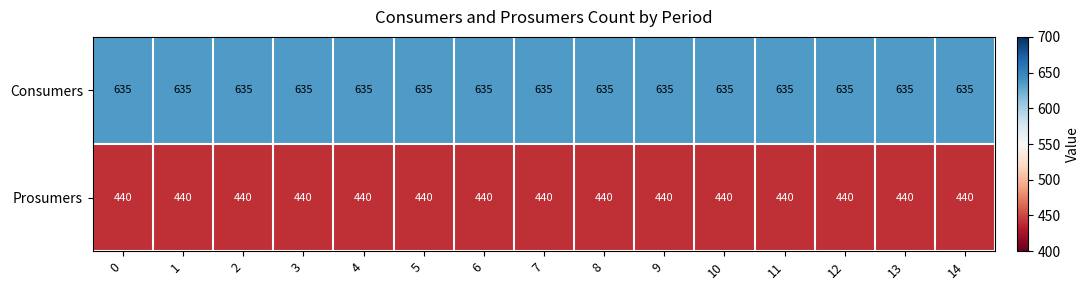

What is the total value across all series at 7?

1075